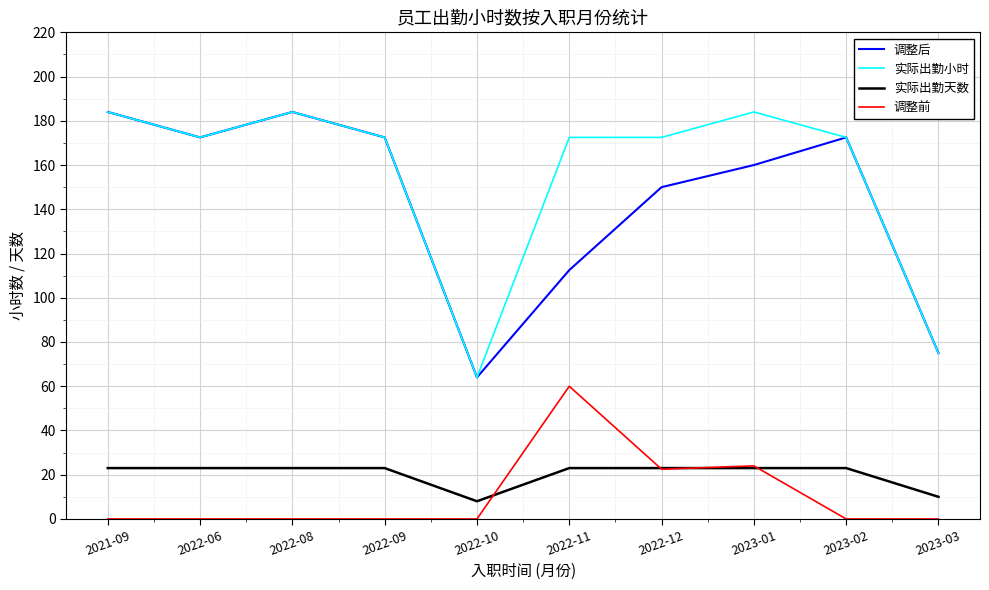

What is the maximum value shown in the chart?

184.0